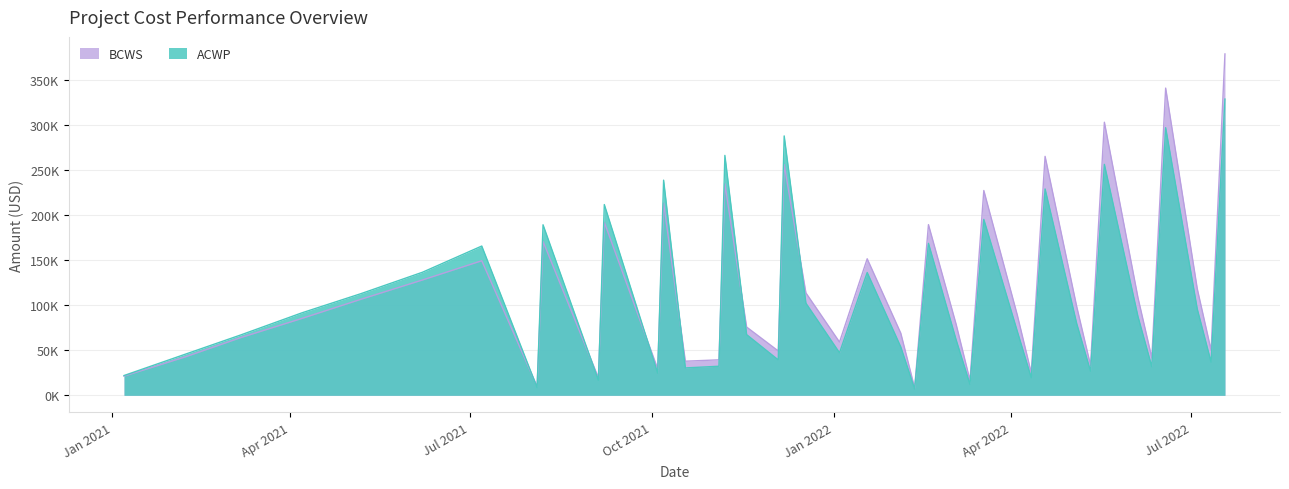

Does the chart have visible grid lines?

Yes